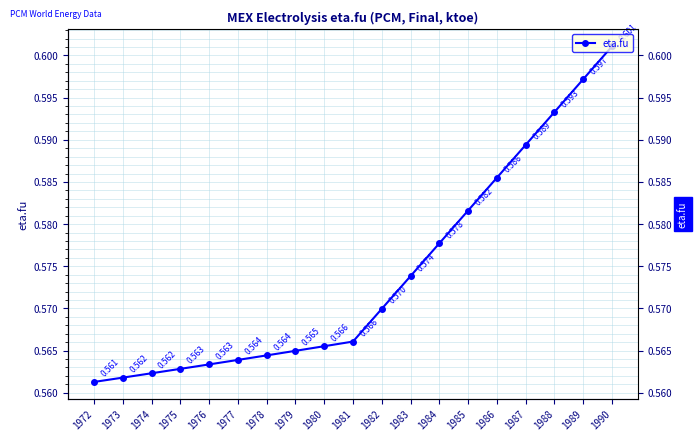

What is the approximate value at 1973?

0.6